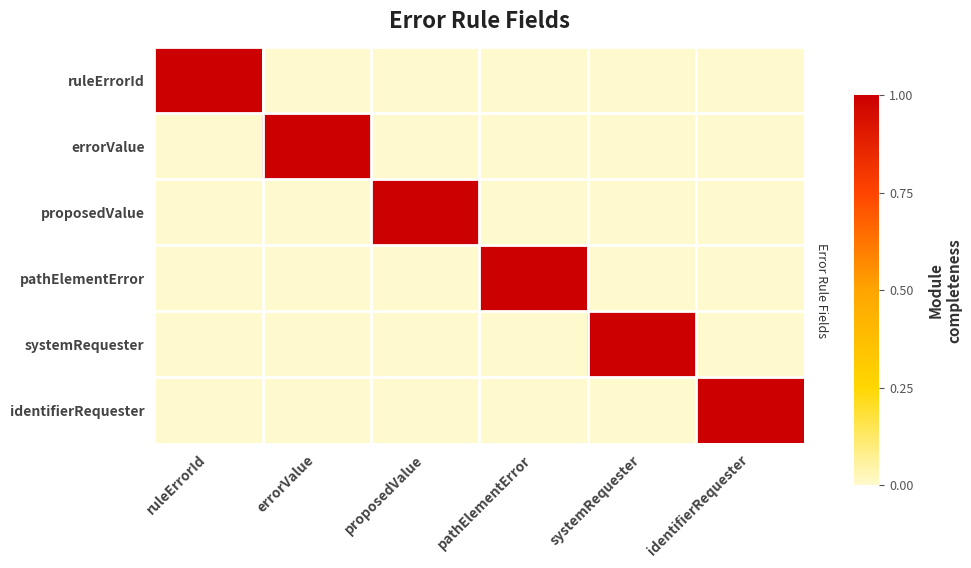

Reading left to right, what are all the values shown in this chart?

ruleErrorId: ruleErrorId=1	errorValue=0	proposedValue=0	pathElementError=0	systemRequester=0	identifierRequester=0
errorValue: ruleErrorId=0	errorValue=1	proposedValue=0	pathElementError=0	systemRequester=0	identifierRequester=0
proposedValue: ruleErrorId=0	errorValue=0	proposedValue=1	pathElementError=0	systemRequester=0	identifierRequester=0
pathElementError: ruleErrorId=0	errorValue=0	proposedValue=0	pathElementError=1	systemRequester=0	identifierRequester=0
systemRequester: ruleErrorId=0	errorValue=0	proposedValue=0	pathElementError=0	systemRequester=1	identifierRequester=0
identifierRequester: ruleErrorId=0	errorValue=0	proposedValue=0	pathElementError=0	systemRequester=0	identifierRequester=1